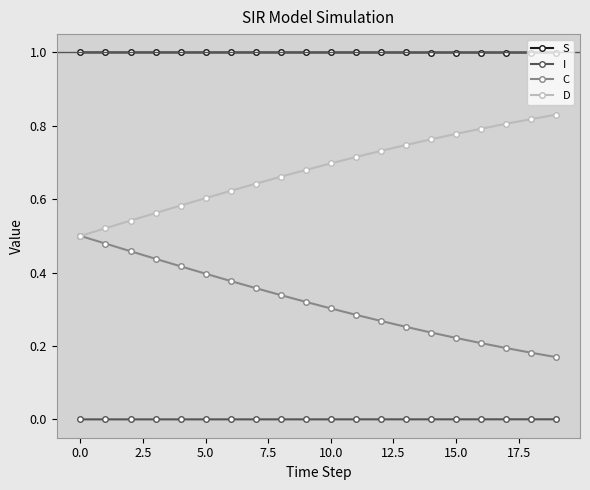

What are all the series names shown in the legend?

S, I, C, D